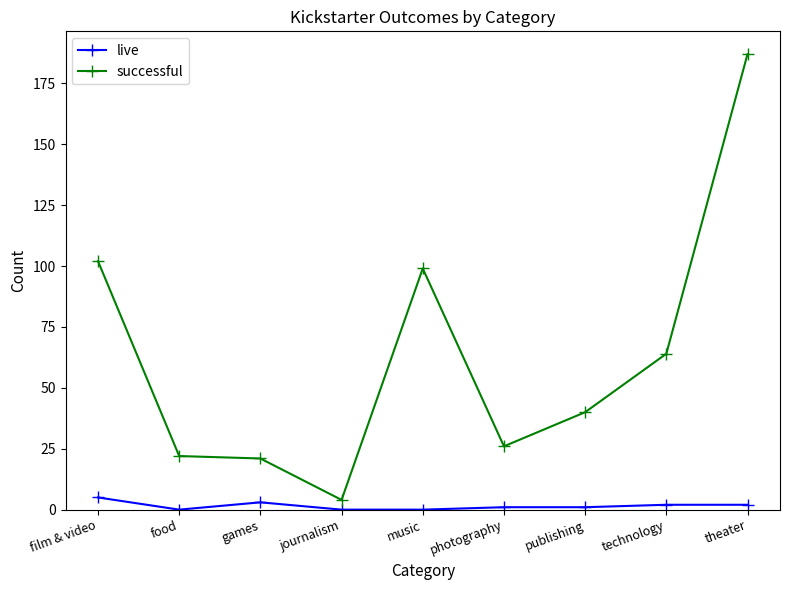

What position from the left is photography?

6